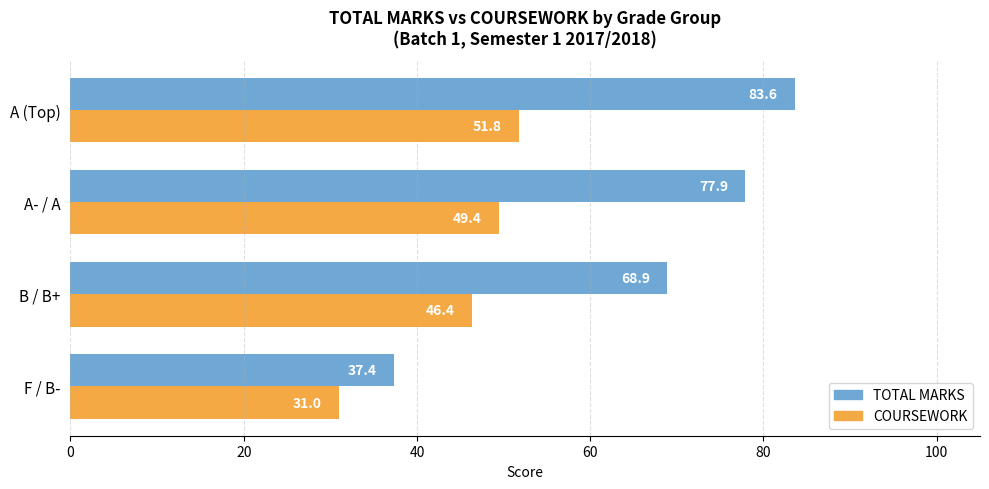

What is the lowest value of the TOTAL MARKS series?

37.4